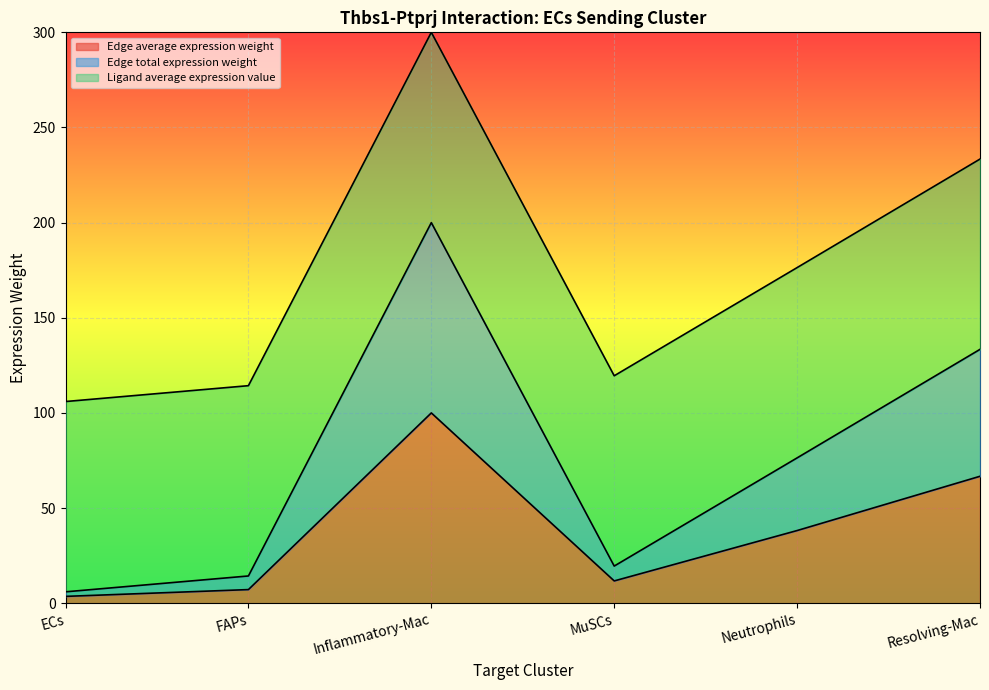

List the labels in order of Edge total expression weight value, largest first.

Inflammatory-Mac, Resolving-Mac, Neutrophils, MuSCs, FAPs, ECs